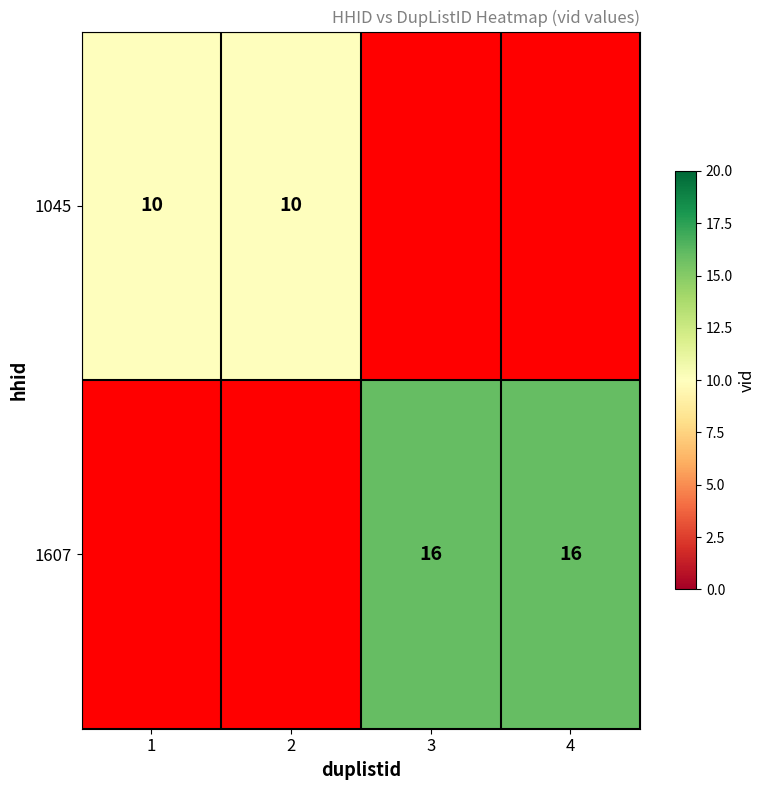

Which category has the lowest value across all series?

1